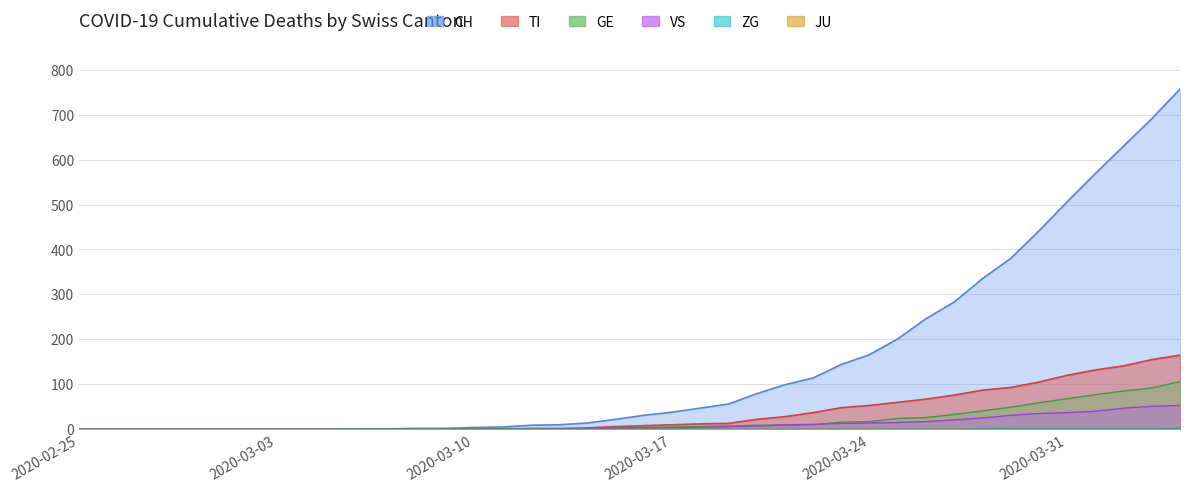

What is the maximum value for VS?

53